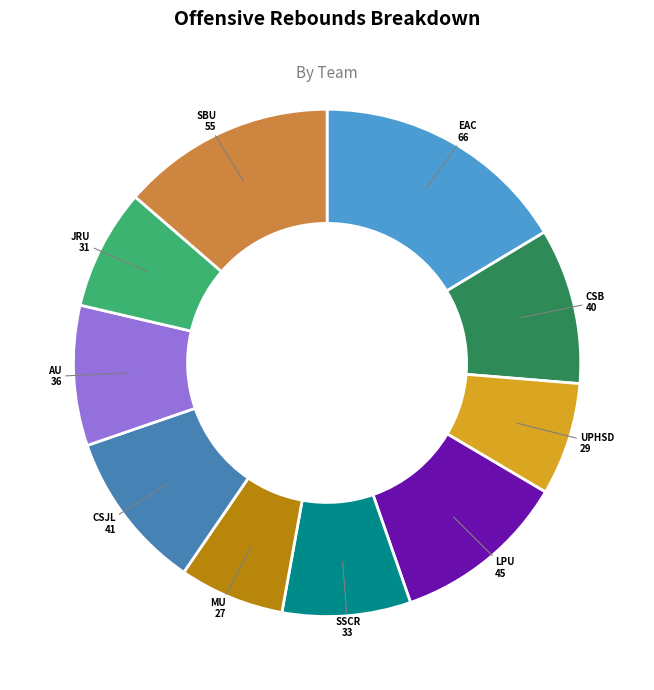

Does any single category account for the majority?

No